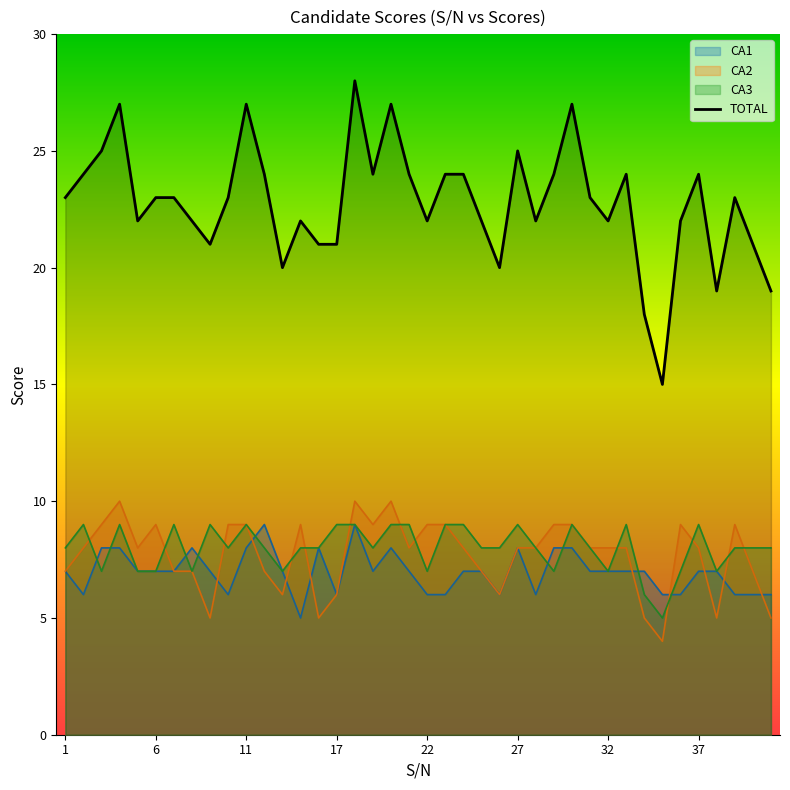

What is the maximum value shown in the chart?

28